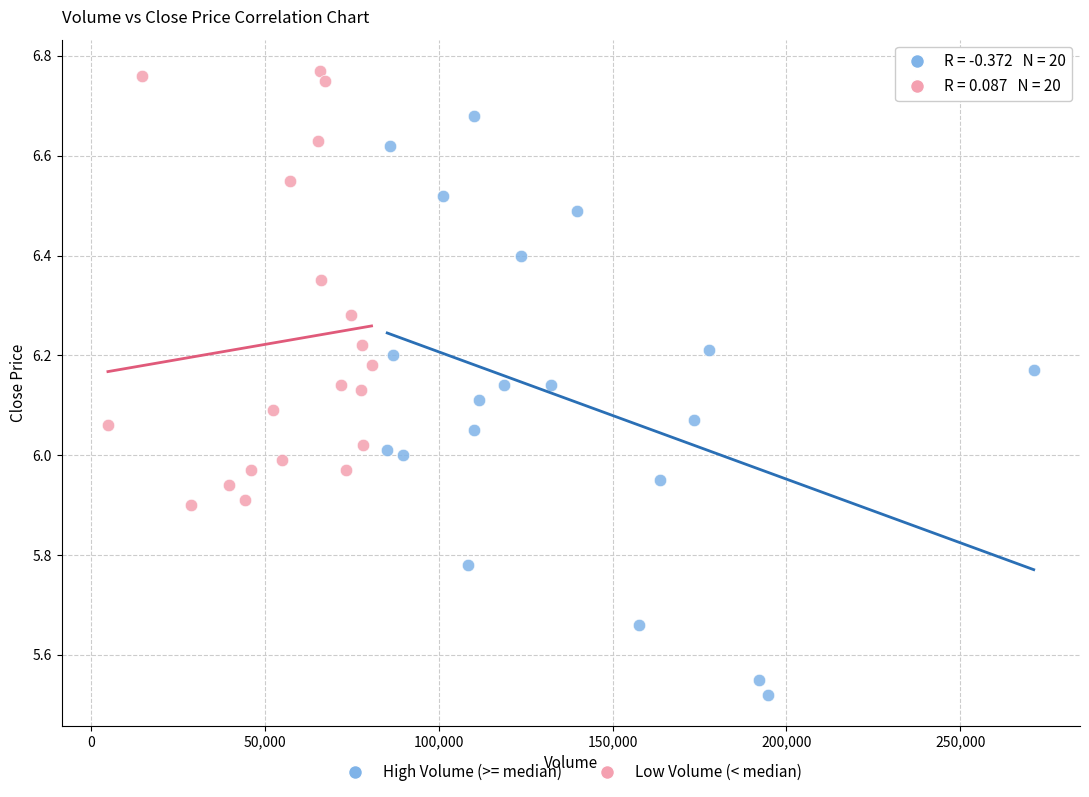

Which series reaches the minimum Y coordinate?

High Volume (>= median)